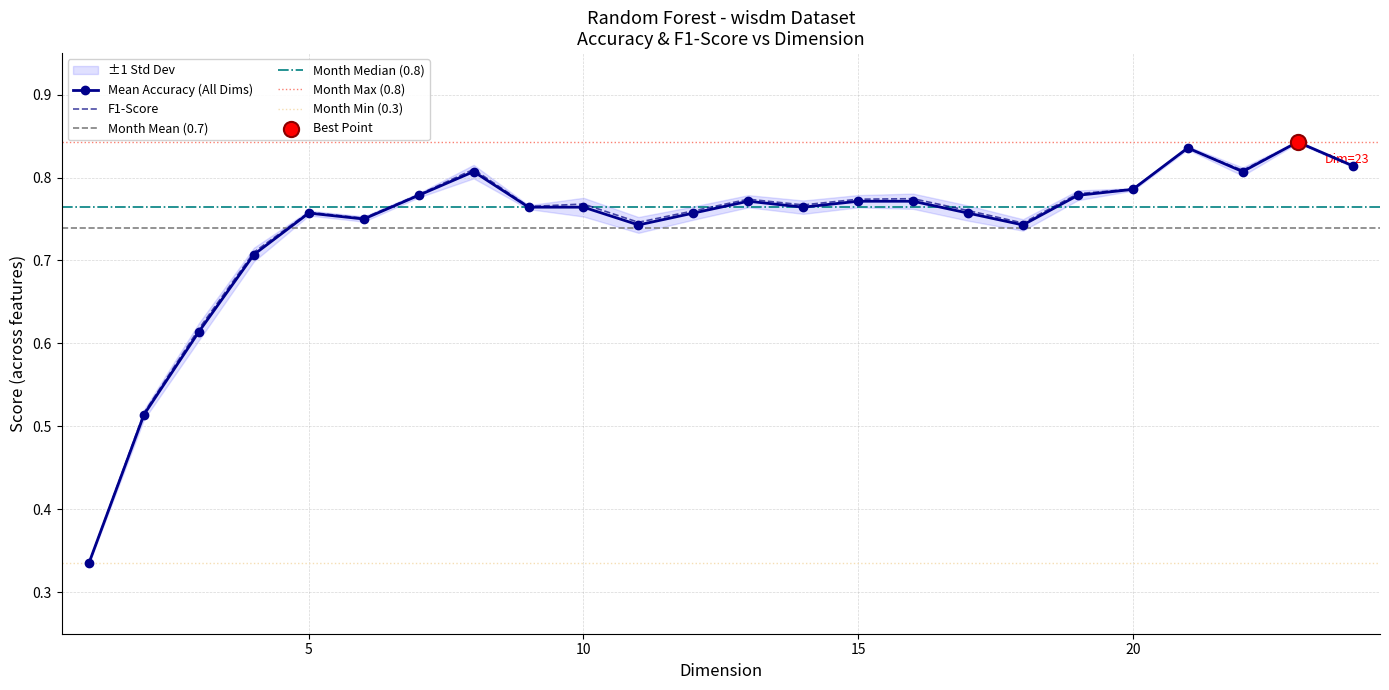

Which series reaches the minimum Y coordinate?

F1-Score